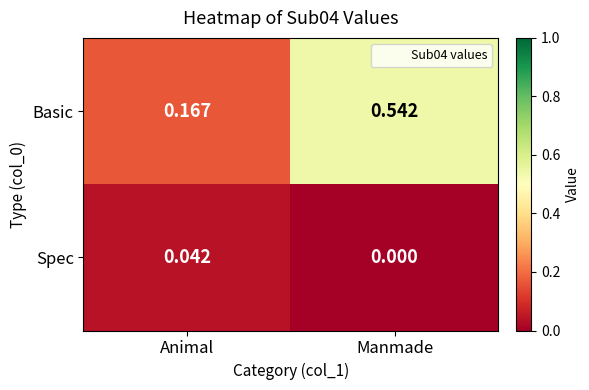

How many values in Spec are above zero?

1